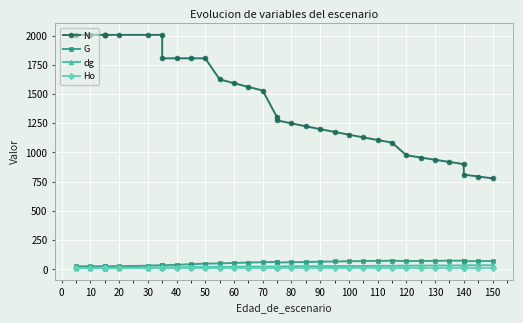

What is the minimum value for Ho?

9.0